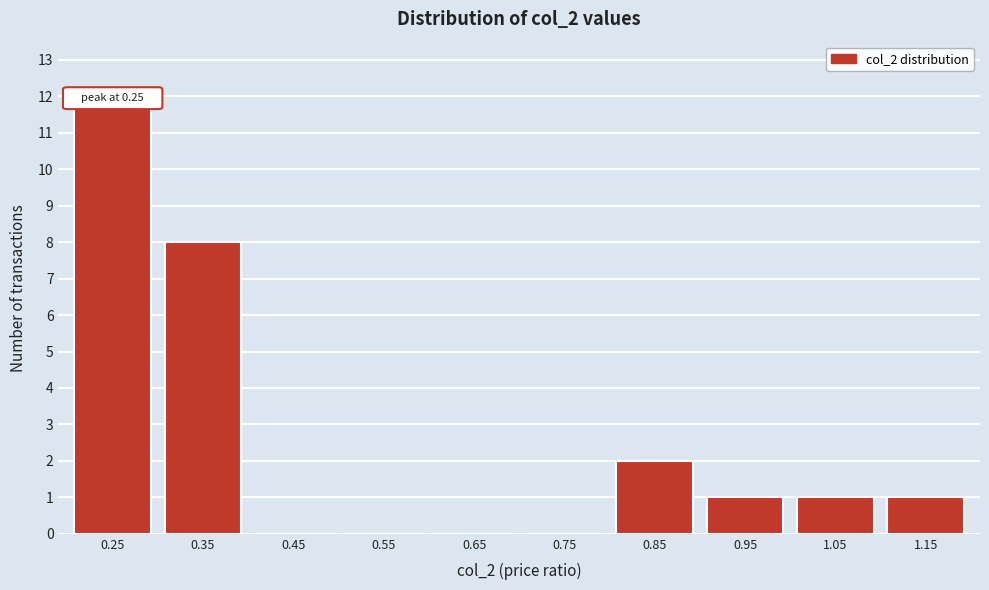

Reading right to left, transcribe all the data shown in this chart.

1.15=1	1.05=1	0.95=1	0.85=2	0.75=0	0.65=0	0.55=0	0.45=0	0.35=8	0.25=12